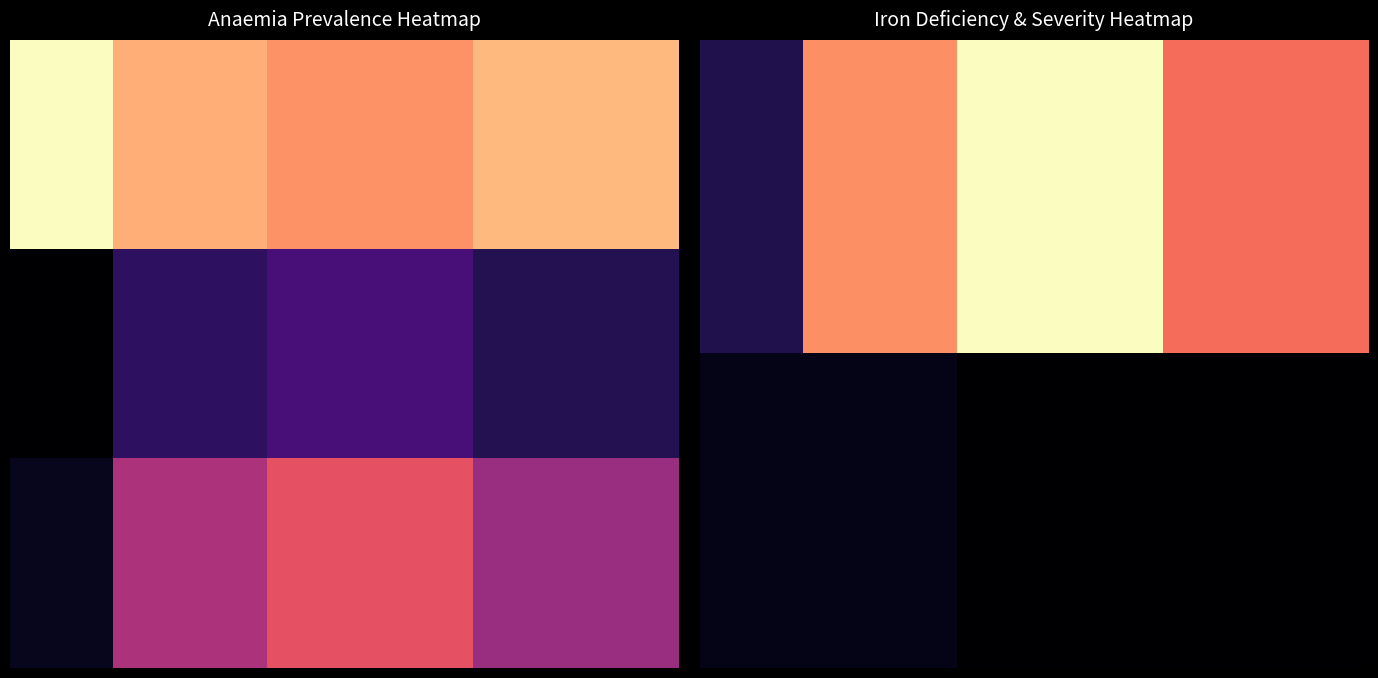

Reading left to right, transcribe all the data shown in this chart.

Anaemia (not anaemic): 0.9	0.9	0.8	0.8	0.8	0.7	0.7	0.7	0.7	0.8	0.8	0.8	0.8
Anaemia (anaemic): 0.1	0.1	0.2	0.2	0.2	0.3	0.3	0.3	0.3	0.2	0.2	0.2	0.2
Prevalence of all anaemia (anaemic): 0.1	0.1	0.5	0.5	0.5	0.6	0.6	0.6	0.6	0.4	0.4	0.4	0.4
Prevalence of iron deficiency anaemia (anaemic): 0.1	0.1	0.2	0.2	0.2	0.3	0.3	0.3	0.3	0.2	0.2	0.2	0.2
Fraction anaemia that is severe (anaemic): 0.0	0.0	0.0	0.0	0.0	0.0	0.0	0.0	0.0	0.0	0.0	0.0	0.0